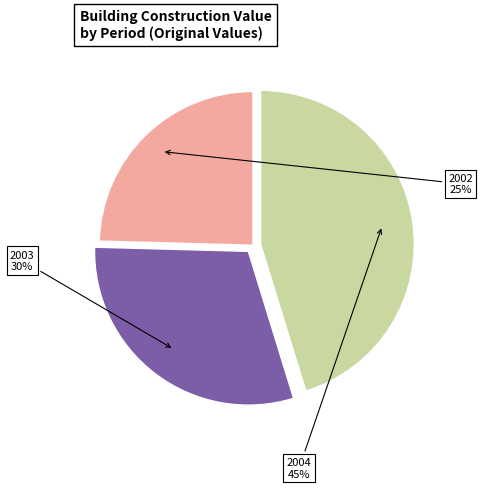

Which has a higher value, 2003 or 2002?

2003